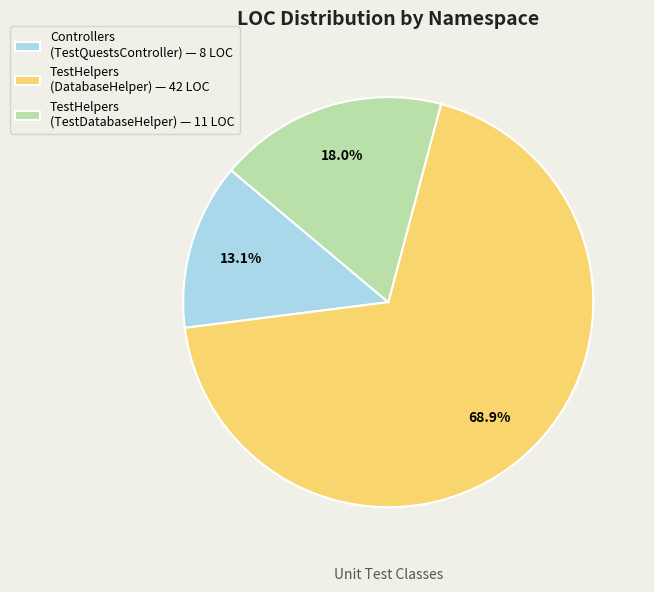

How many segments does this pie chart have?

3